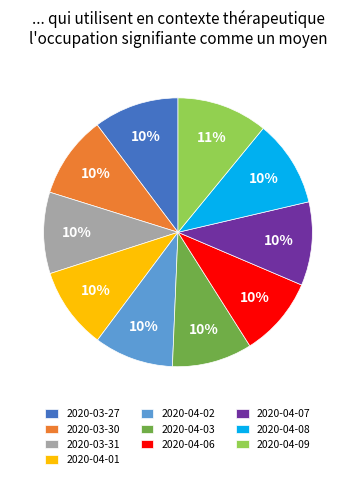

To the nearest percent, what percentage of the pie is 2020-04-07?

10%